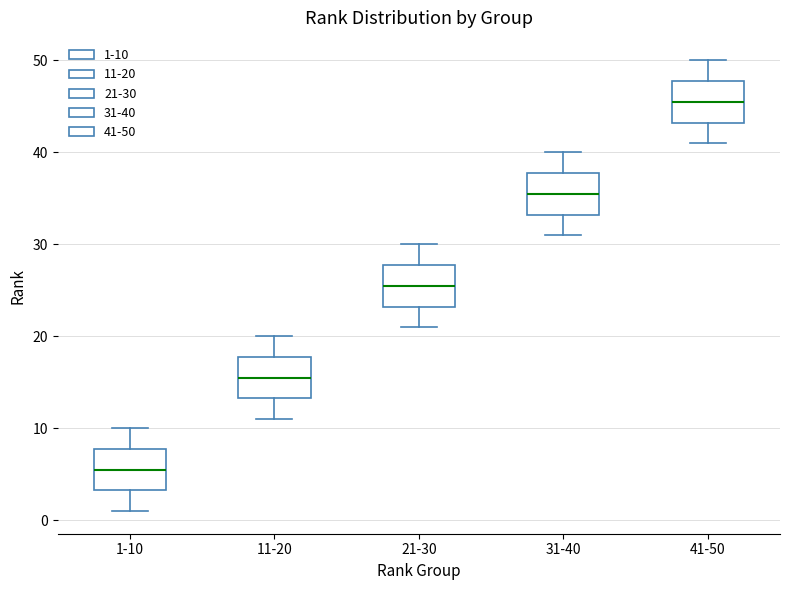

Reading left to right, transcribe this box plot: for each box, give where its median line is, the range the box spans, and where its two whiskers end, as read against the y-axis. The values are not printed on the chart, so give them approximately, as read against the axis.

1-10: median 6, box 3 to 8, whiskers 1 to 10
11-20: median 16, box 13 to 18, whiskers 11 to 20
21-30: median 26, box 23 to 28, whiskers 21 to 30
31-40: median 36, box 33 to 38, whiskers 31 to 40
41-50: median 46, box 43 to 48, whiskers 41 to 50